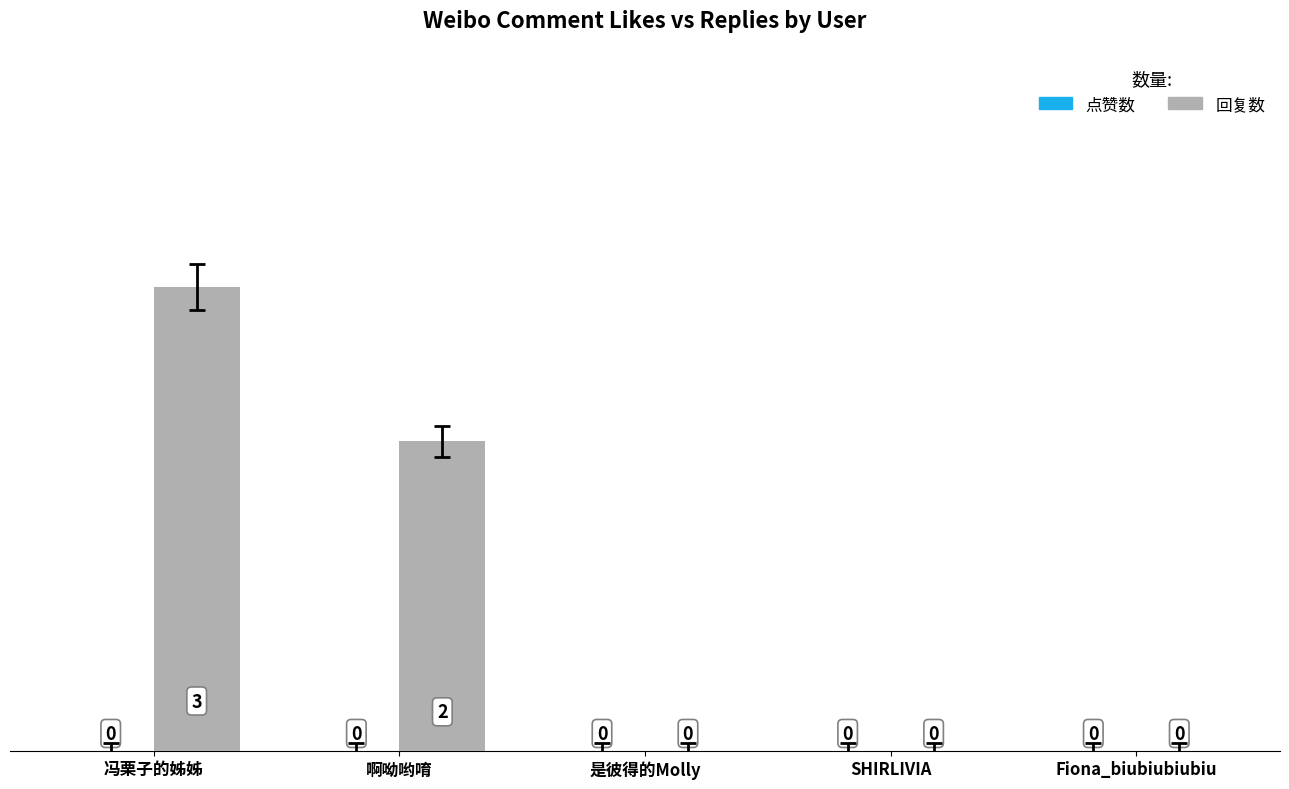

What is the sum of the values at SHIRLIVIA and 冯栗子的姊姊?

3